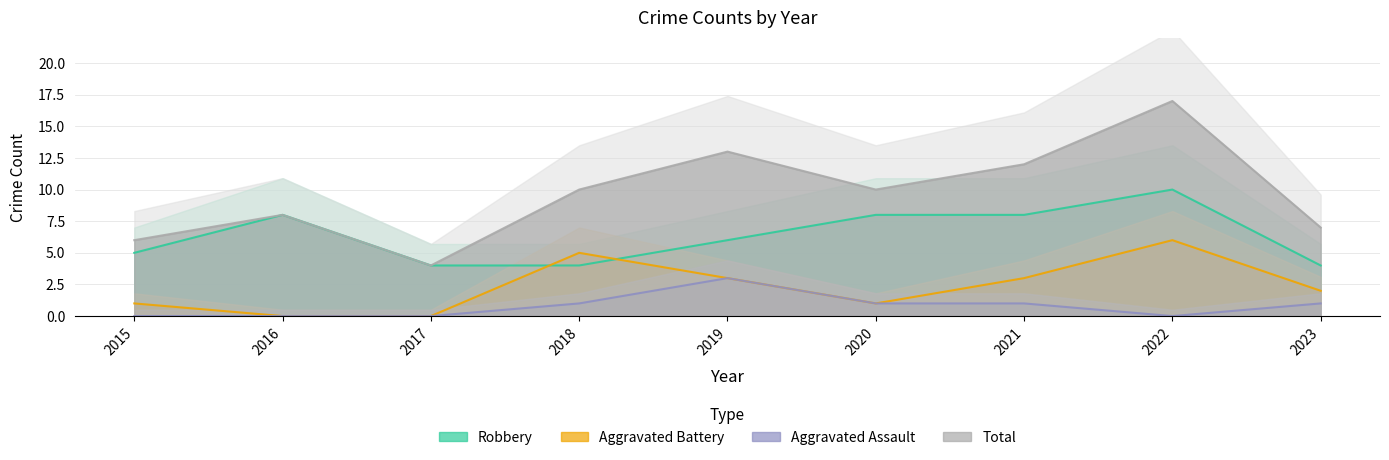

True or false: Total and Robbery cross at least once.

False